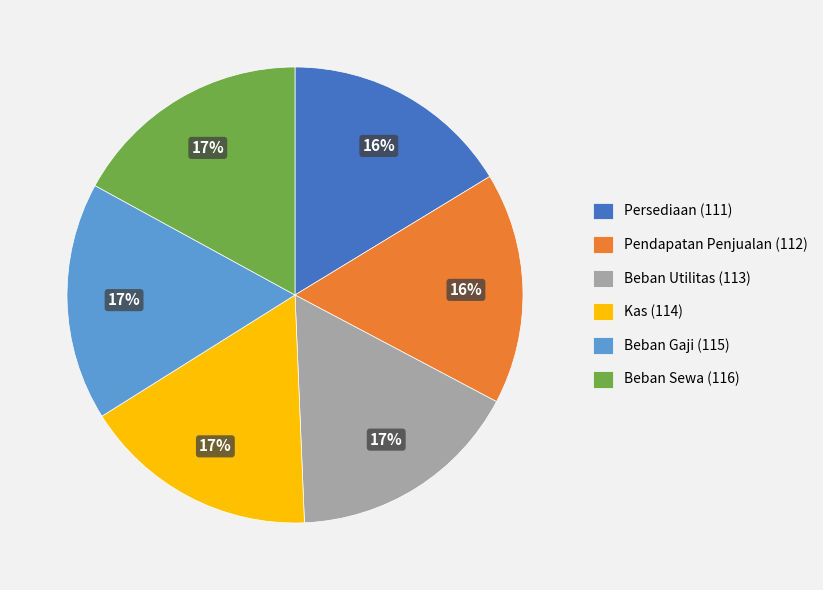

True or false: Persediaan accounts for 16% of the total.

True